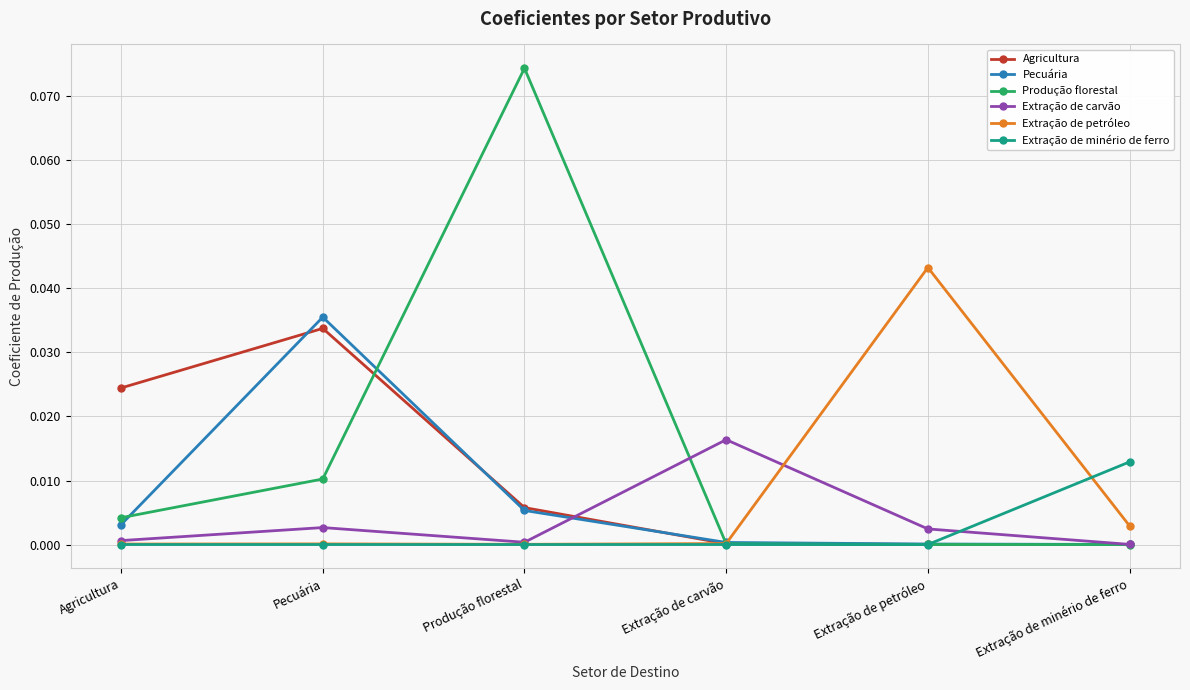

Rank the series by their maximum value, from lowest to highest.

Extração de minério de ferro, Extração de carvão, Agricultura, Pecuária, Extração de petróleo, Produção florestal